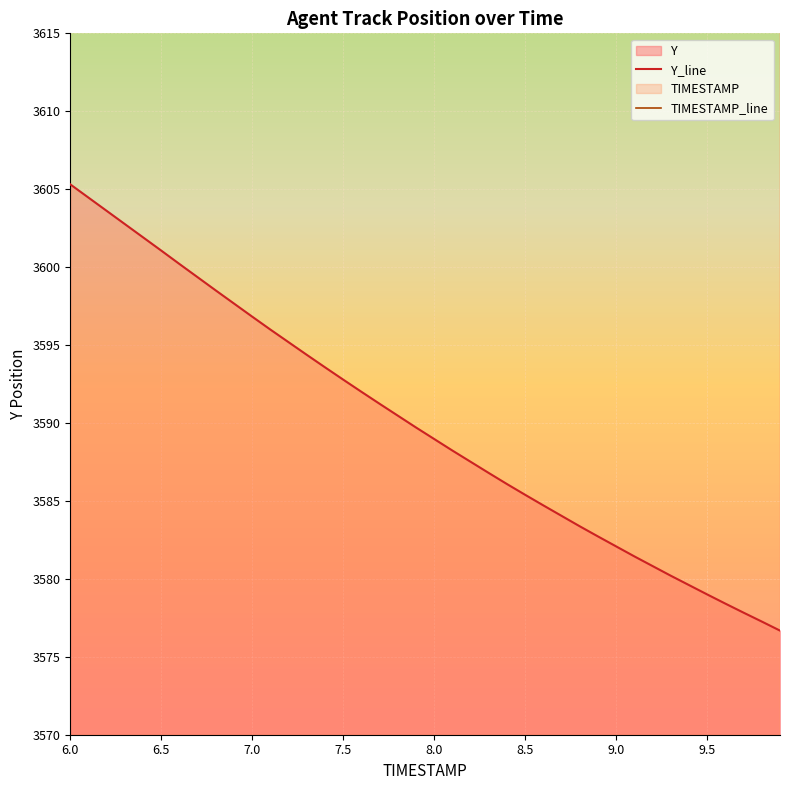

What is the difference between the Y values at 9.8 and 8.0?

11.7